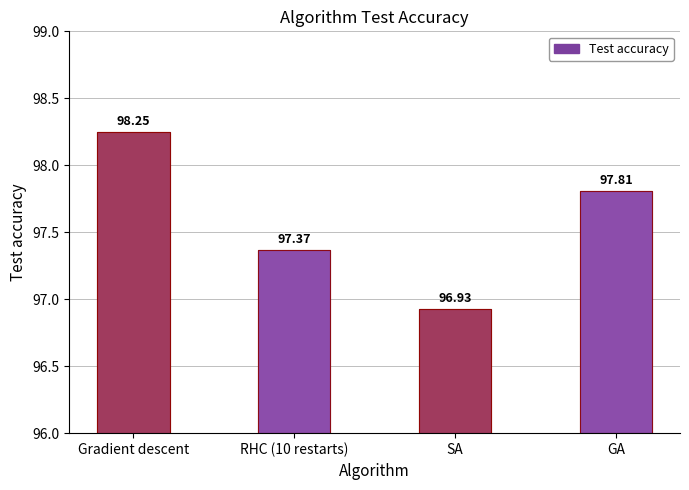

What is the label of the 1st bar from the left?

Gradient descent